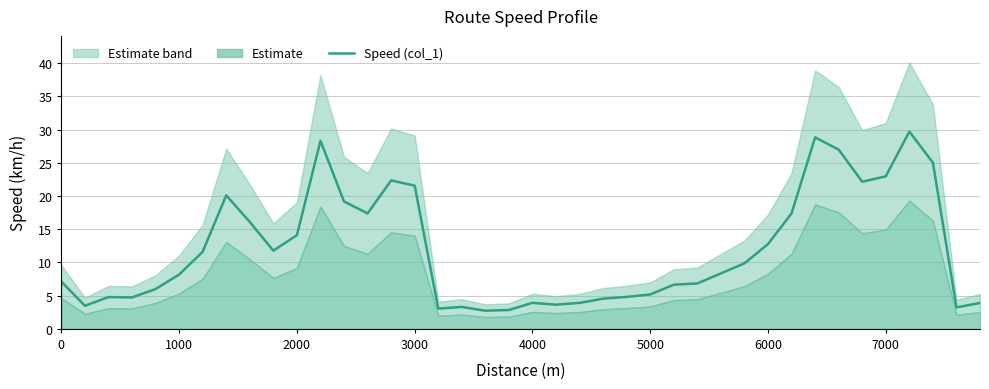

The value of Speed (col_1) at 6000 is 8.2. True or false?

False